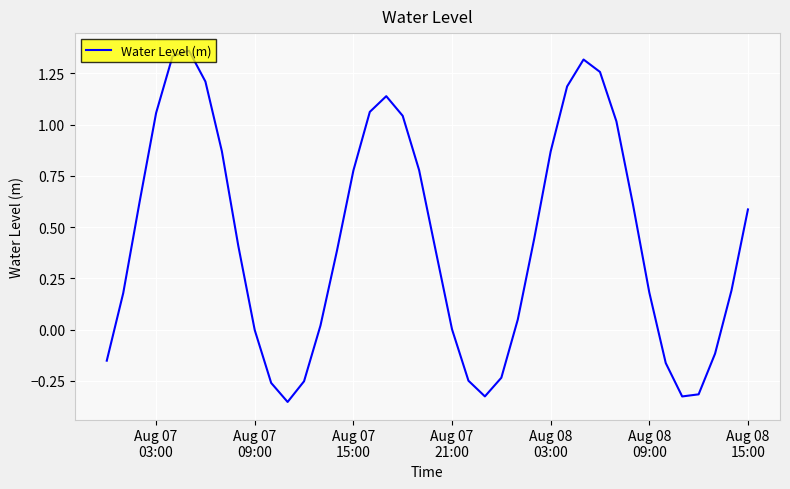

What is the difference between the maximum and minimum values?

1.7